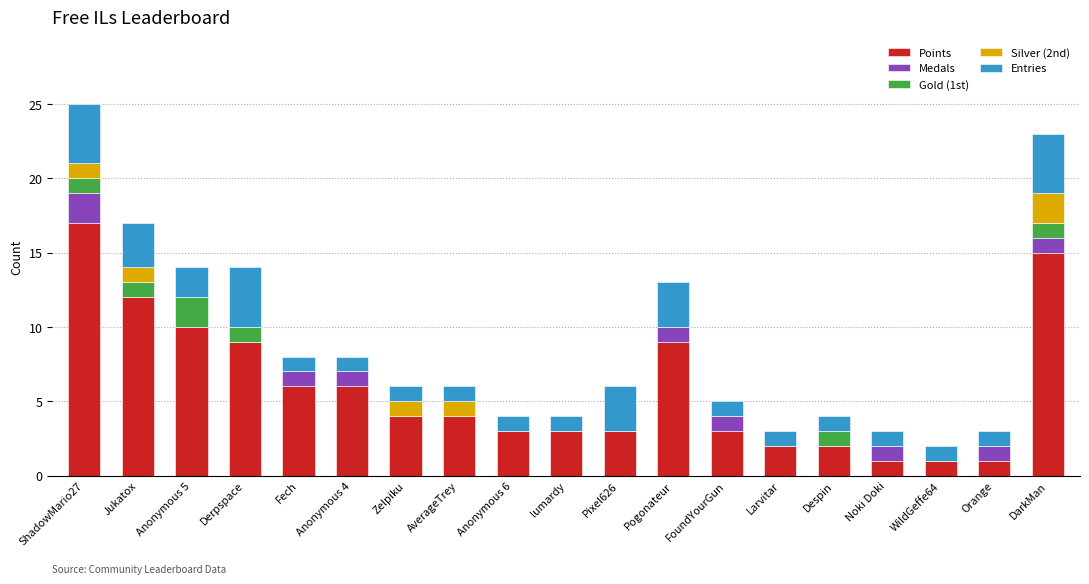

True or false: Points has a value of 6 at Anonymous 4.

True